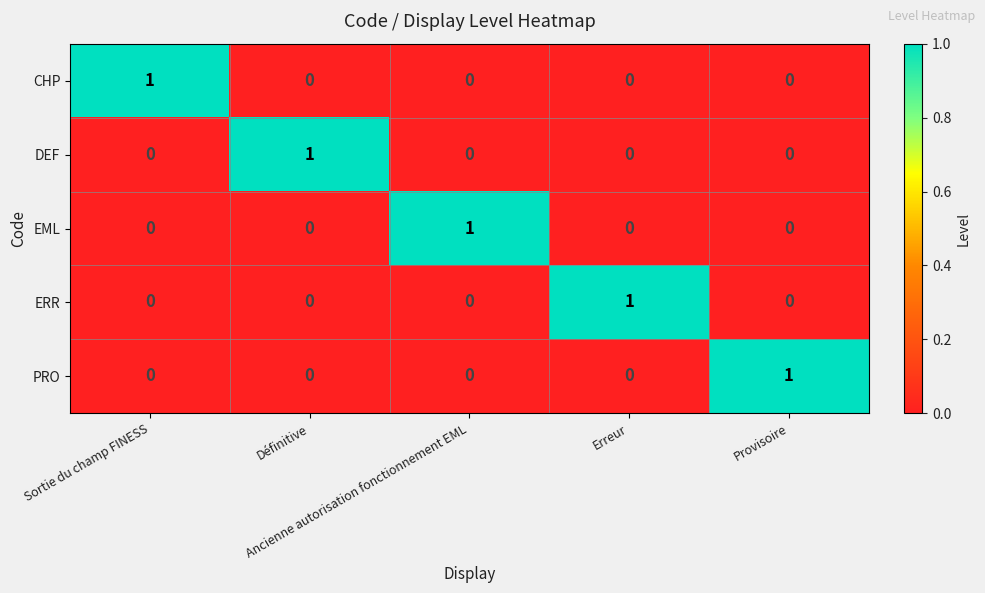

Count the PRO values in the range 0 to 1.

5